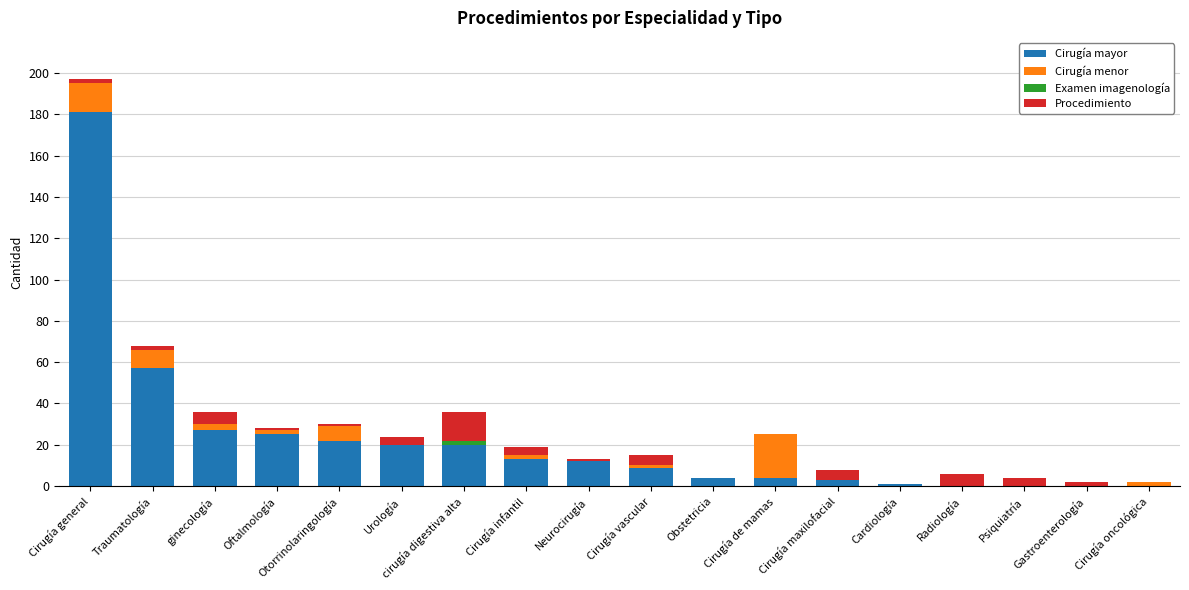

At which label is Cirugía mayor closest to 90?

Traumatología